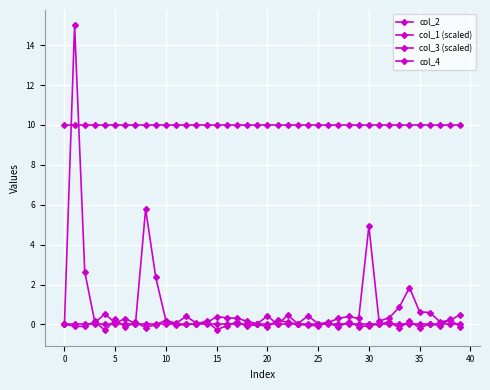

How many data points does each series have?

40